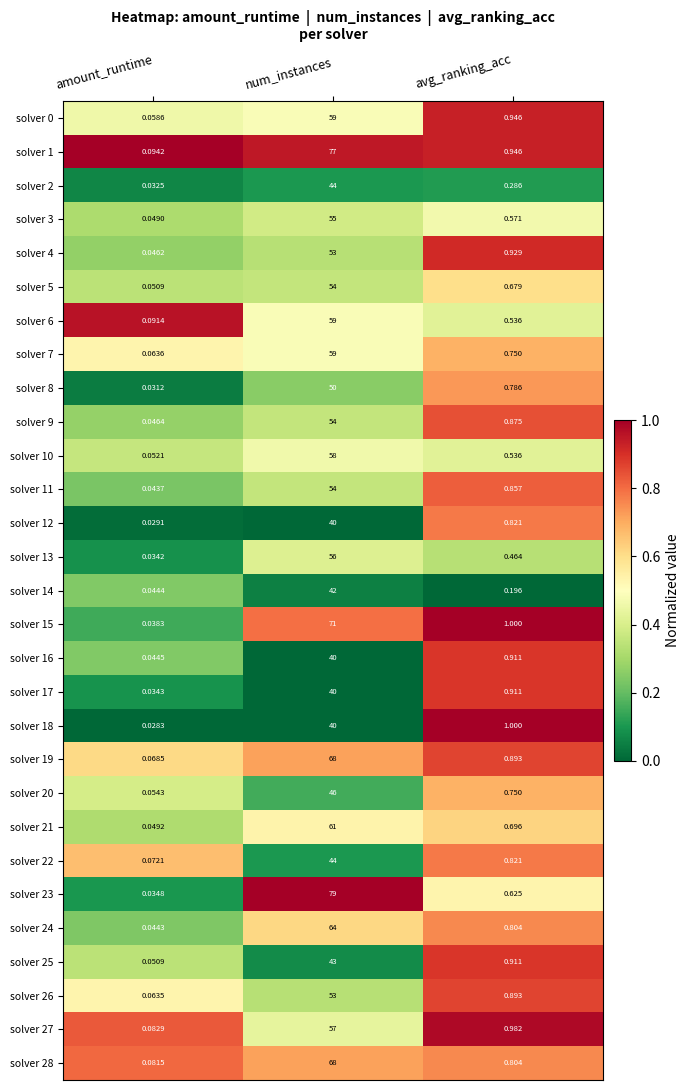

Which category has the lowest value in the solver 19 series?

amount_runtime